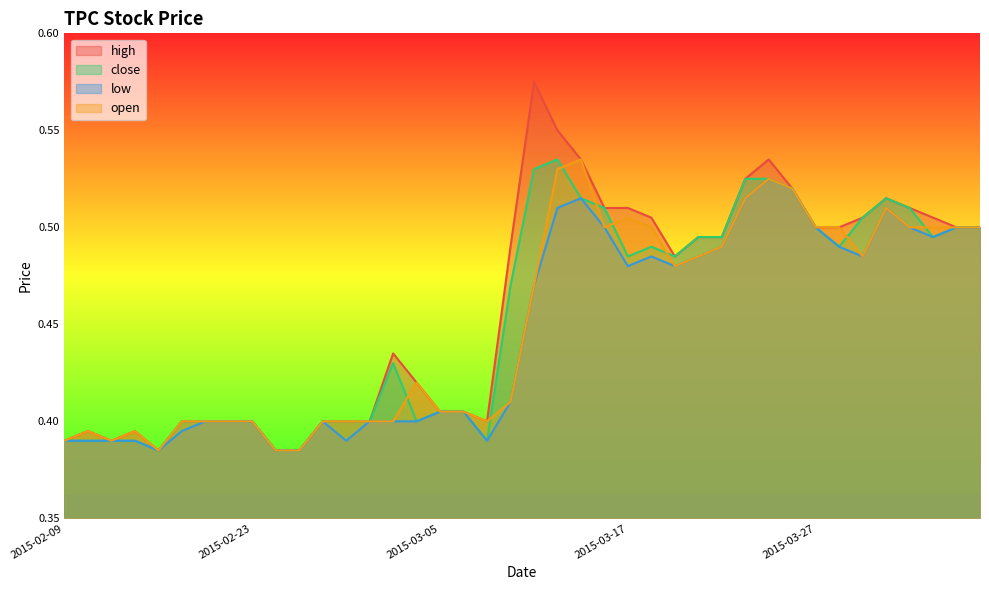

How many interior local valleys does the open series have?

6